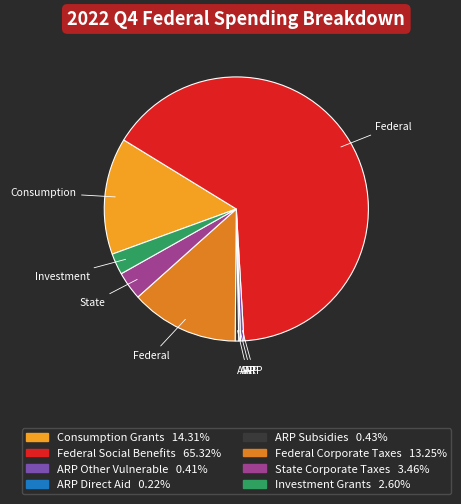

What portion of the pie excludes ARP Other Vulnerable?

99.6%